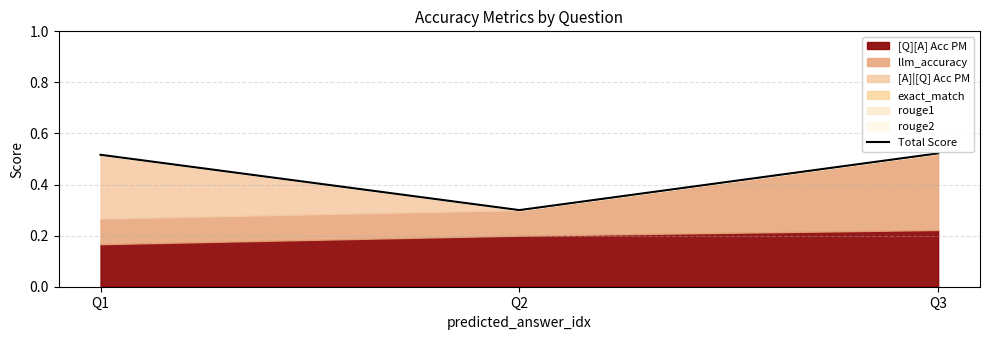

The value at Q2 is 0.3. True or false?

True